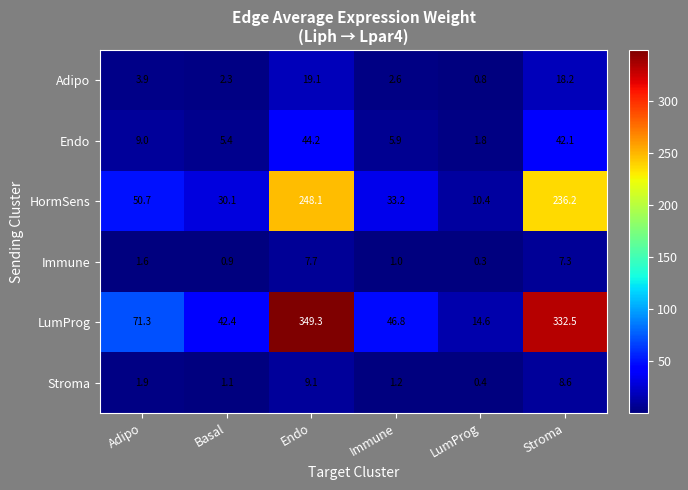

List the series in order of their peak value, highest first.

LumProg, HormSens, Endo, Adipo, Stroma, Immune